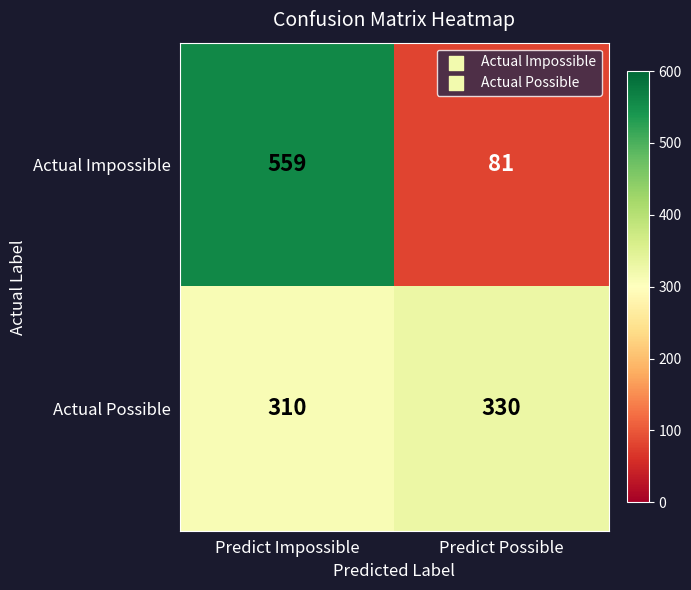

Which series changed the most between Predict Impossible and Predict Possible?

Actual Impossible